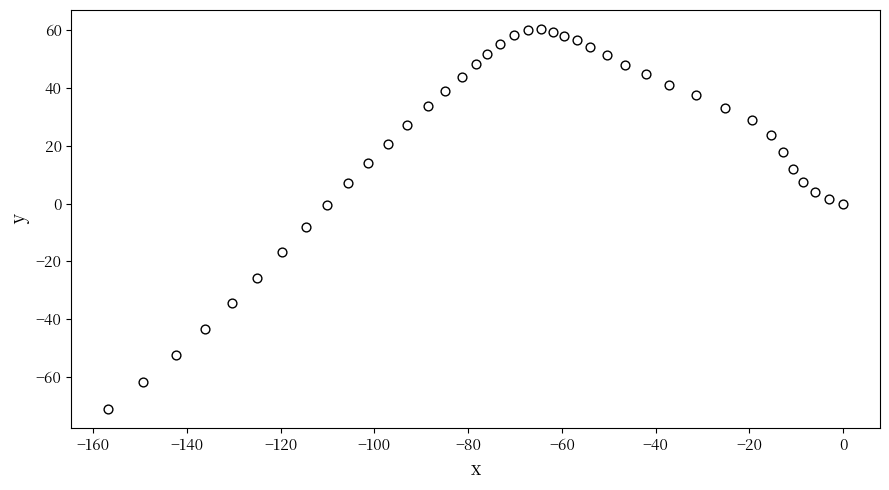

What is the range of X values (max minus min)?

156.8